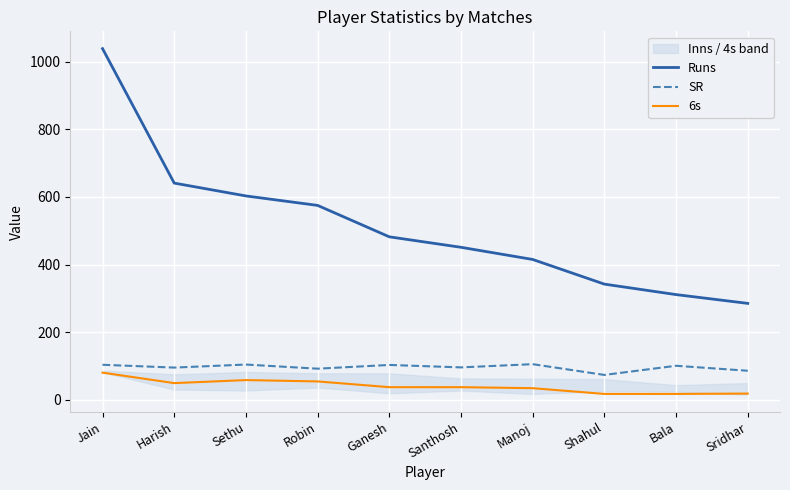

True or false: 6s and SR cross at least once.

False